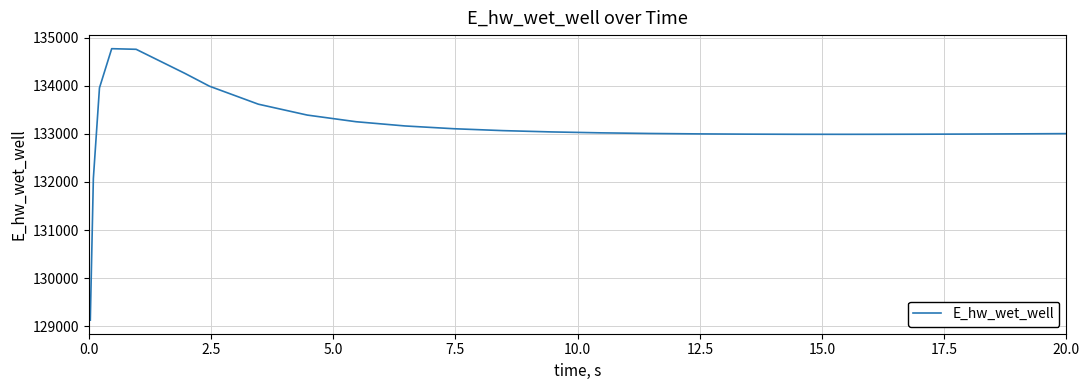

What is the minimum value shown in the chart?

129124.6